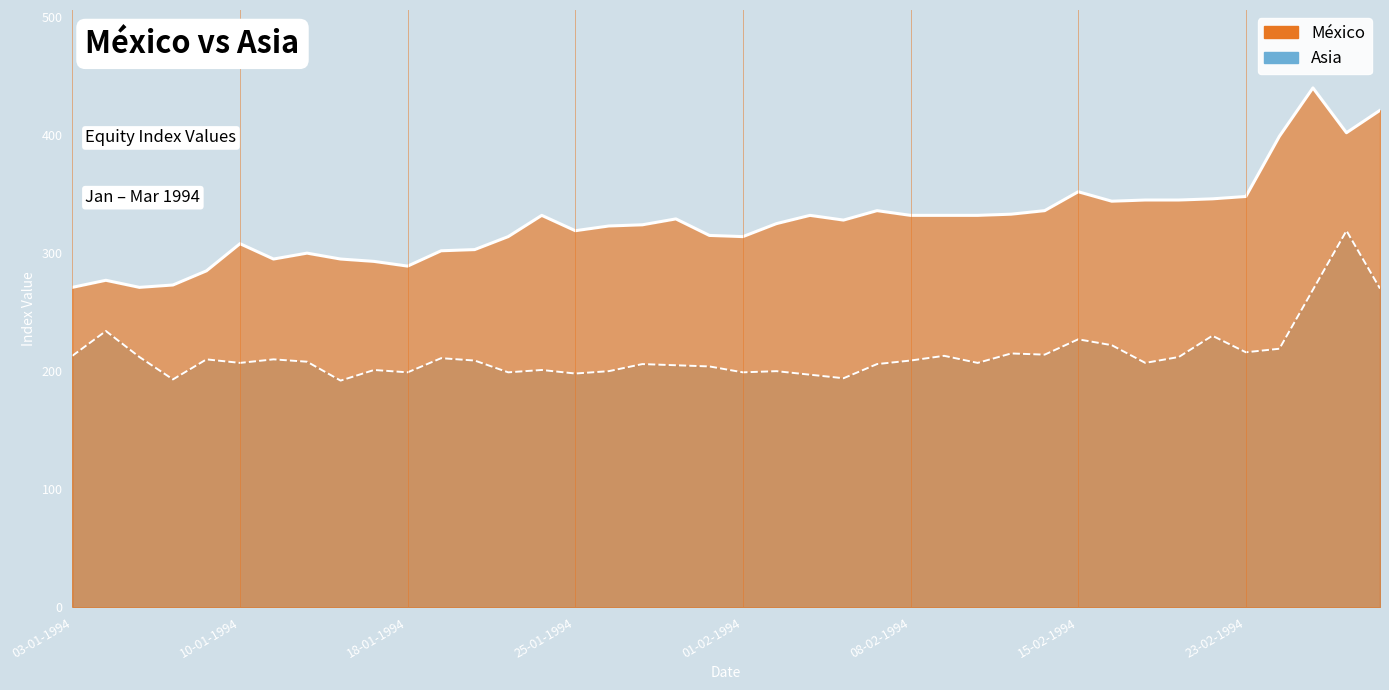

How many categories are shown in the chart?

40